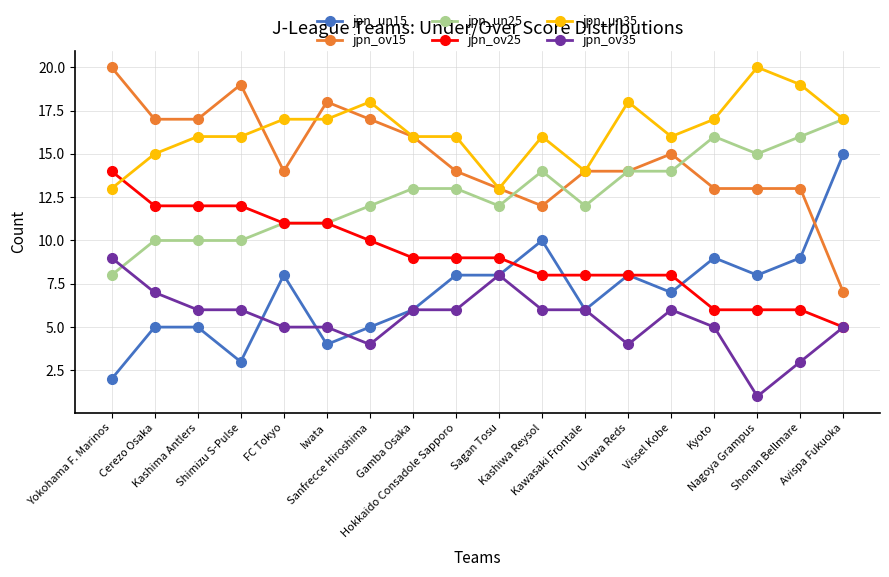

What value does the jpn_ov35 series have at Sagan Tosu?

8